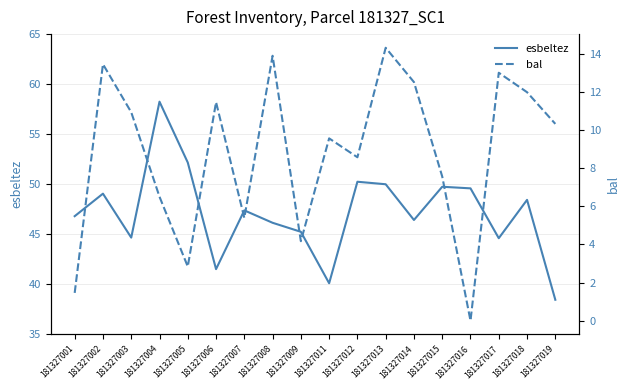

True or false: esbeltez and bal intersect in this chart.

False